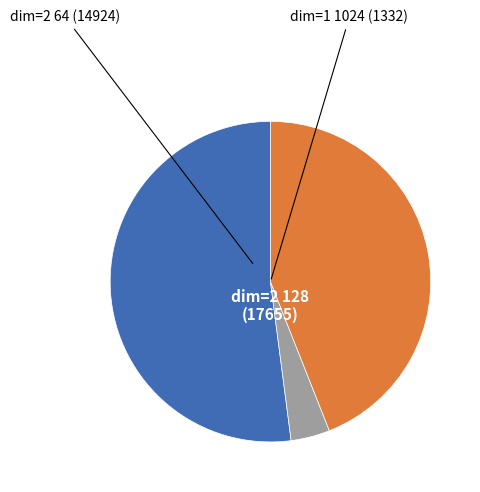

Is there any slice that represents more than half of the pie?

Yes